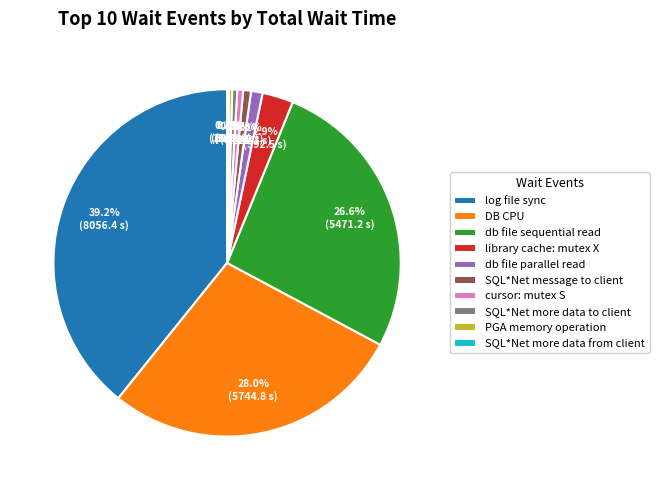

What percentage is the library cache: mutex X slice, to the nearest percent?

3%